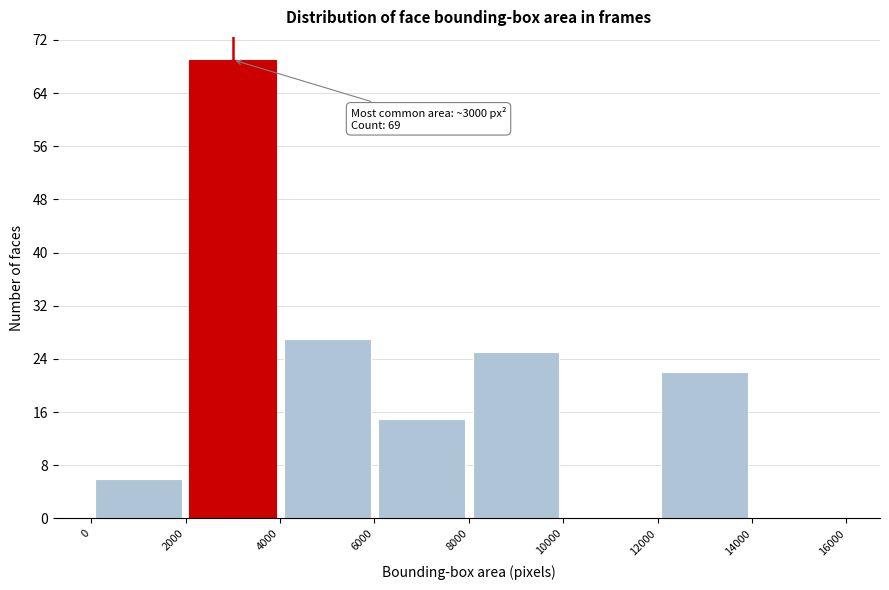

Over which range of the x-axis is the bar tallest?

2000 to 4000